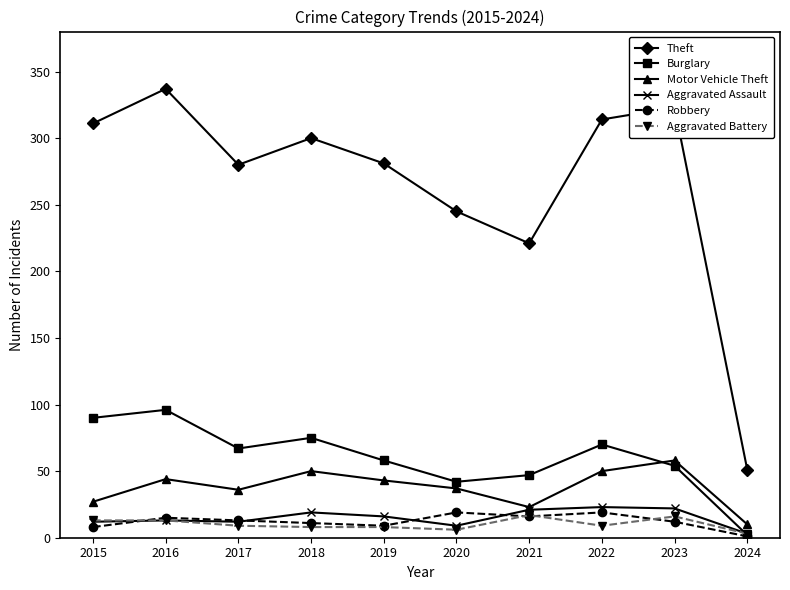

The value of Robbery at 2016 is 15. True or false?

True